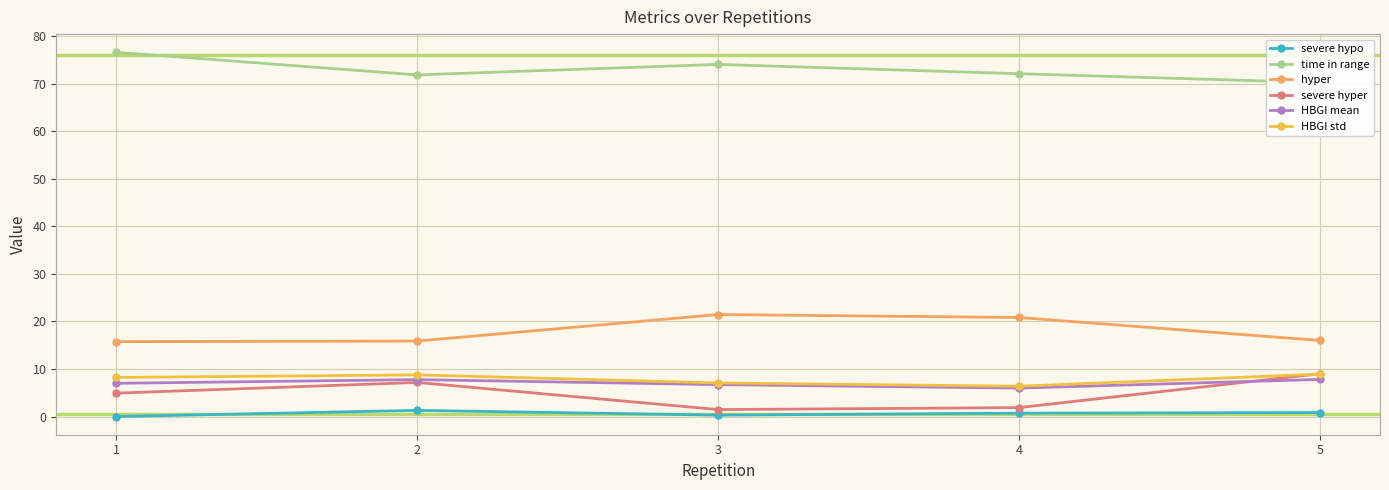

What is the total value across all series at 4?

107.8